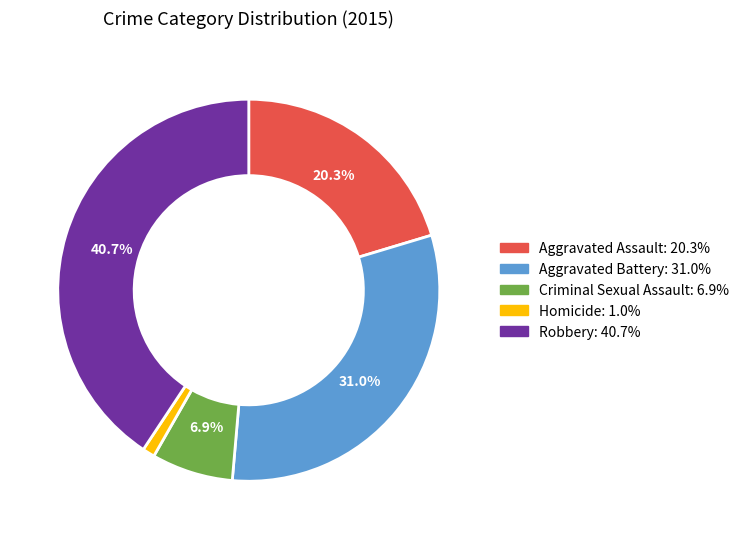

Between Robbery and Aggravated Battery, which is larger?

Robbery